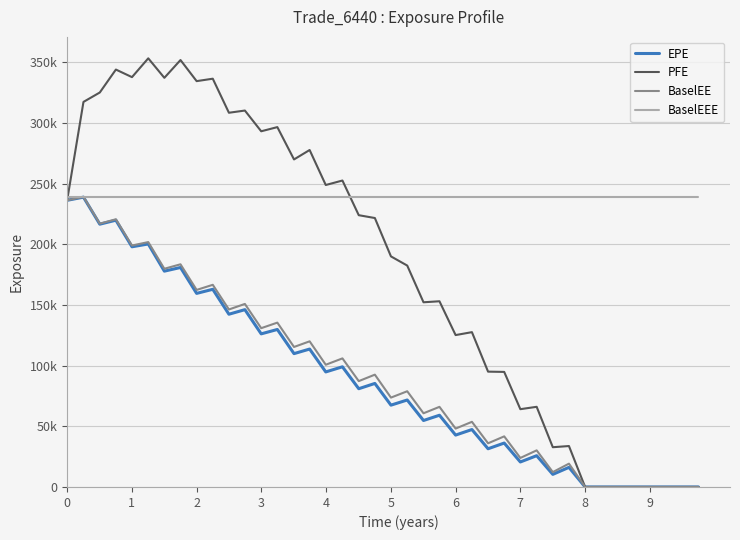

Reading left to right, extract all data points from this chart.

EPE: 236374.0	238968.0	216682.0	219969.0	198049.0	200367.0	177956.0	180973.0	159621.0	162994.0	142436.0	146204.0	126250.0	129872.0	109952.0	113718.0	94859.8	99091.0	81012.7	85369.8	67467.5	71718.3	54809.7	59145.3	42782.6	47362.7	31504.8	36219.6	20614.4	25790.9	10393.1	16162.9	0.0	0.0	0.0	0.0	0.0	0.0	0.0	0.0
PFE: 236374.0	317502.0	325260.0	344174.0	337929.0	353443.0	337363.0	352031.0	334632.0	336639.0	308562.0	310384.0	293286.0	296723.0	270070.0	277848.0	248985.0	252676.0	224093.0	221761.0	190119.0	182562.0	152290.0	153122.0	125247.0	127656.0	95099.3	94875.4	64145.8	66094.2	32779.2	33759.9	0.0	0.0	0.0	0.0	0.0	0.0	0.0	0.0
BaselEE: 236374.0	239211.0	217123.0	220726.0	199103.0	201918.0	179932.0	183602.0	162486.0	166692.0	146352.0	150922.0	130943.0	135508.0	115440.0	120092.0	100783.0	106022.0	87281.8	92608.3	73691.0	78925.6	60774.0	66066.7	48146.7	53722.1	36014.5	41728.0	23935.2	30188.8	12263.2	19224.5	0.0	0.0	0.0	0.0	0.0	0.0	0.0	0.0
BaselEEE: 239211.0	239211.0	239211.0	239211.0	239211.0	239211.0	239211.0	239211.0	239211.0	239211.0	239211.0	239211.0	239211.0	239211.0	239211.0	239211.0	239211.0	239211.0	239211.0	239211.0	239211.0	239211.0	239211.0	239211.0	239211.0	239211.0	239211.0	239211.0	239211.0	239211.0	239211.0	239211.0	239211.0	239211.0	239211.0	239211.0	239211.0	239211.0	239211.0	239211.0